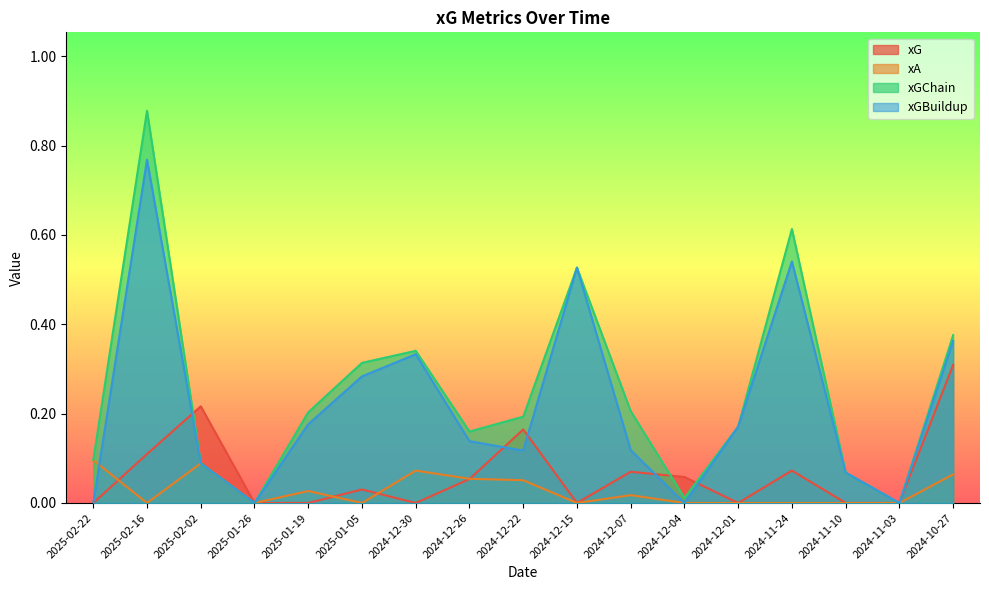

Where is the first local maximum for xG?

2025-02-02